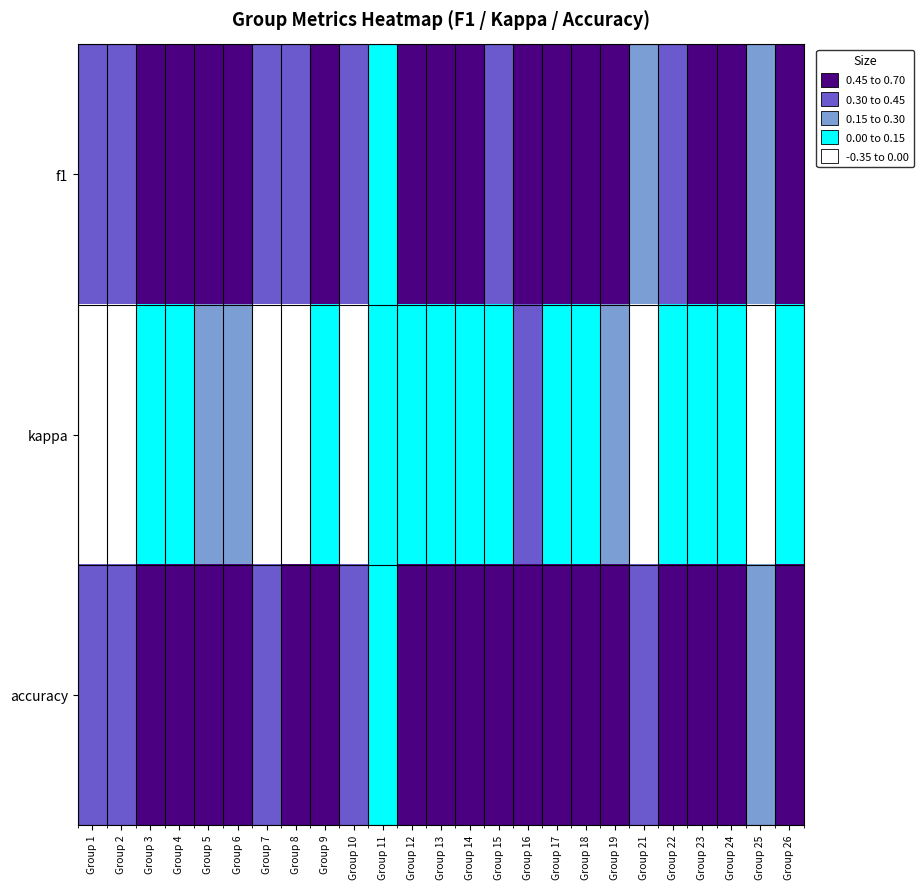

How many categories are shown in the chart?

25